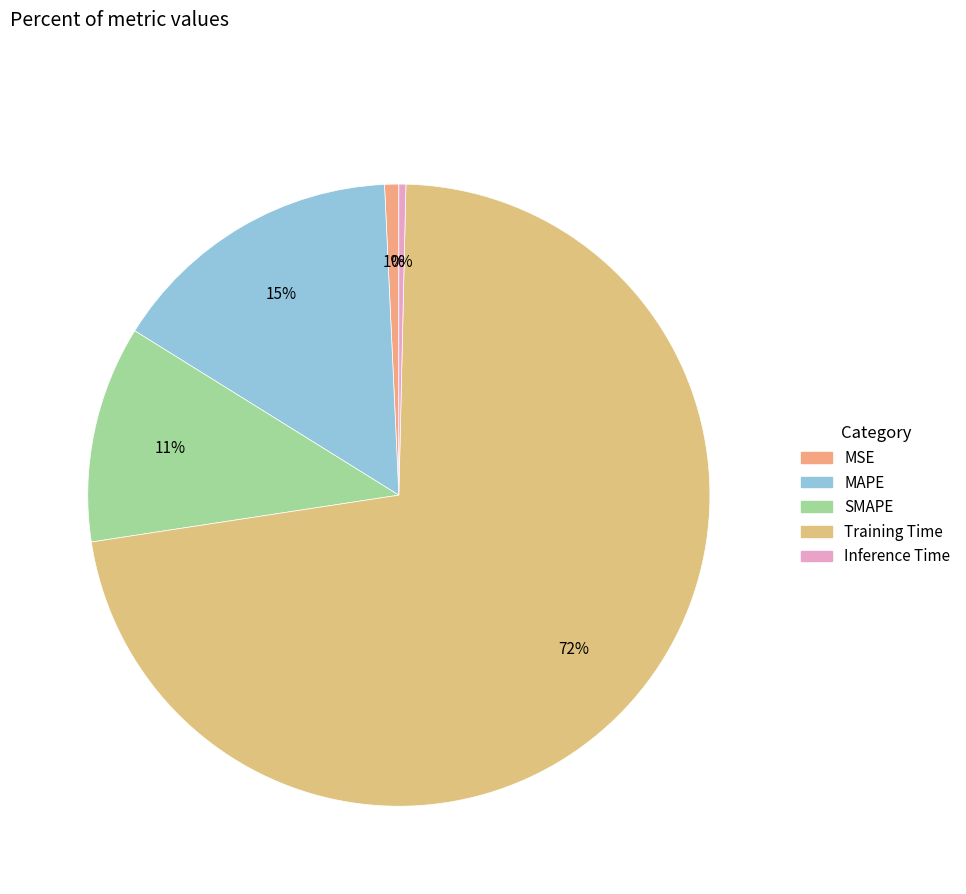

What percentage is the MAPE slice, to the nearest percent?

15%